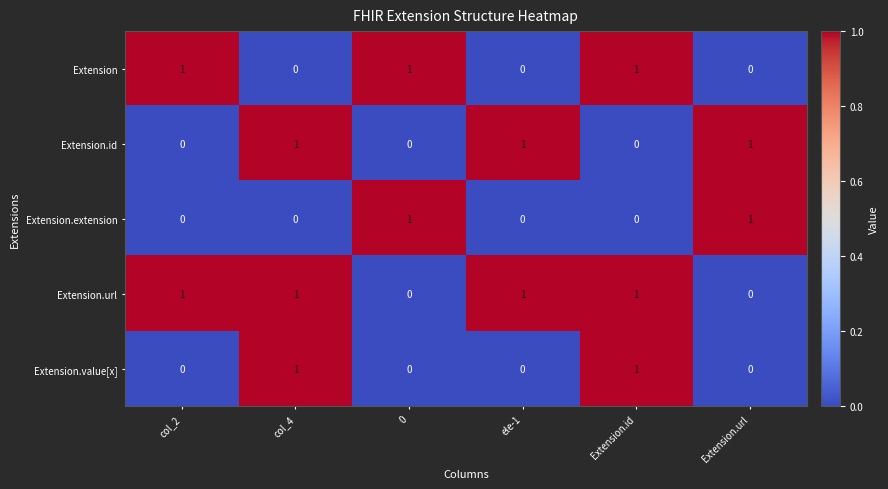

At how many categories does at least one series exceed 0?

6